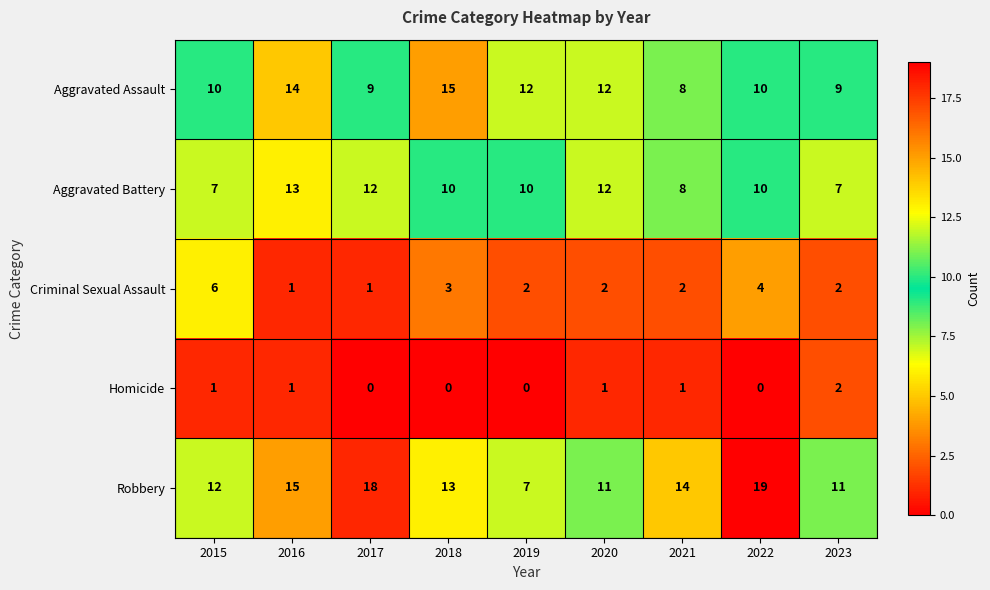

How many categories are shown in the chart?

9